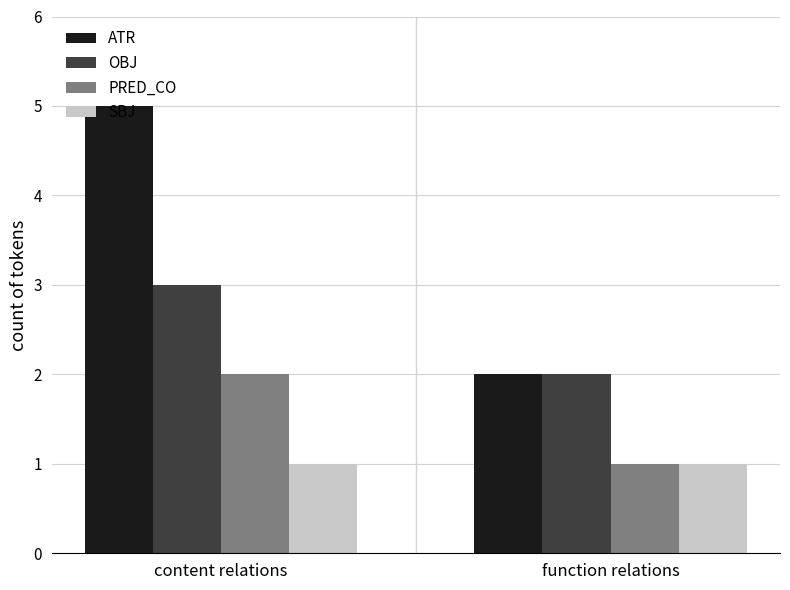

What is the maximum value shown in the chart?

5